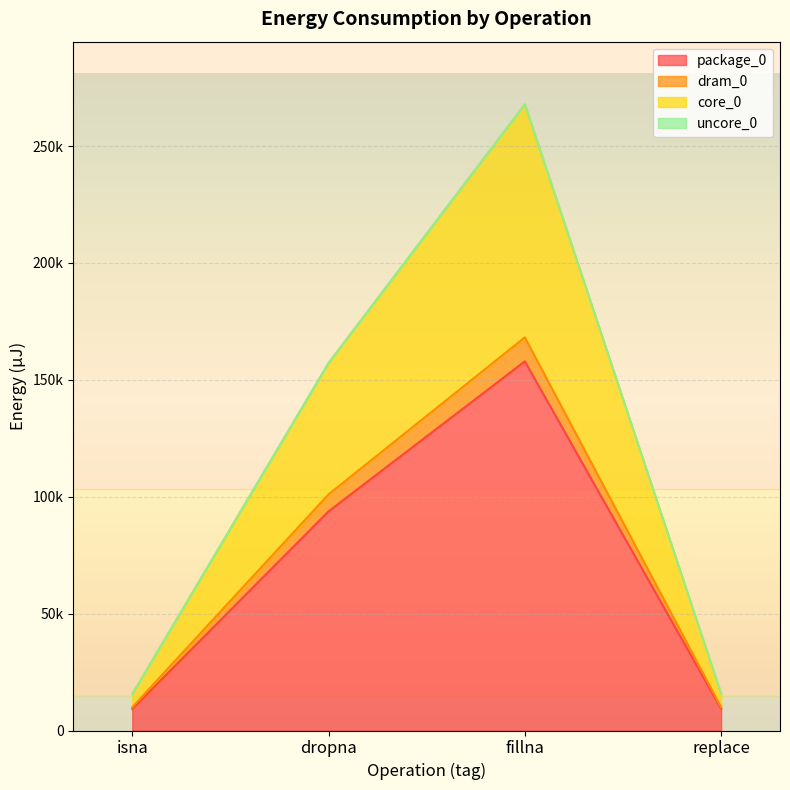

True or false: package_0 and dram_0 intersect in this chart.

False